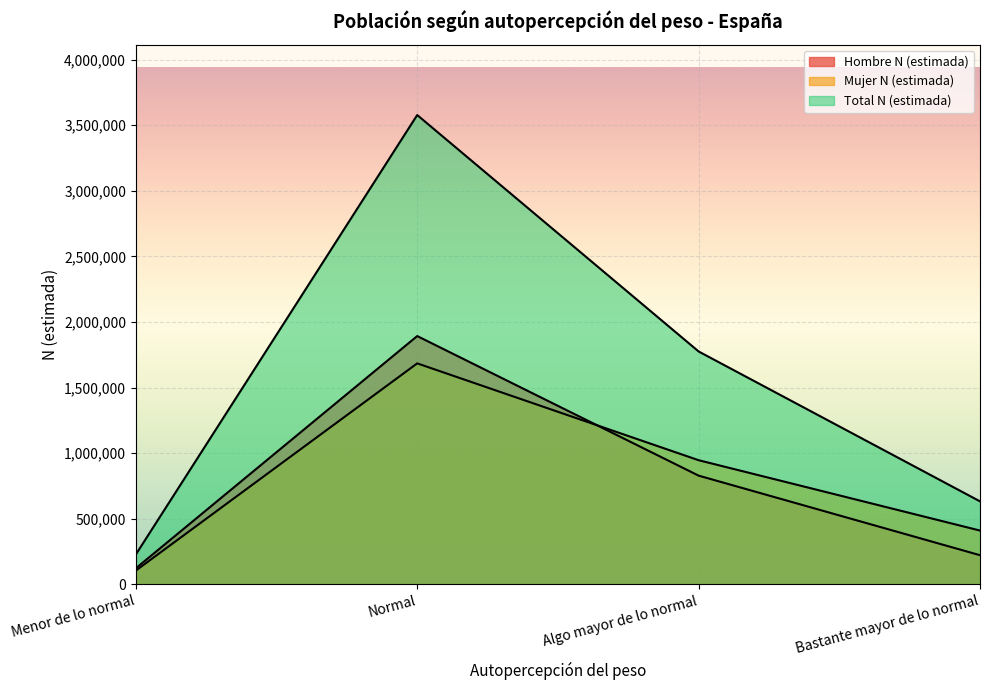

True or false: Mujer N (estimada) and Total N (estimada) cross at least once.

False